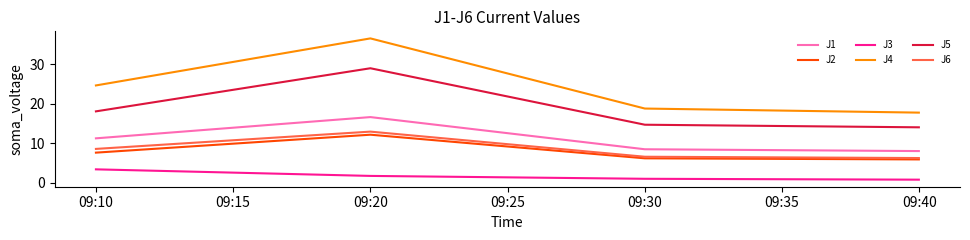

True or false: J6 has more than 2 points higher than both neighbors.

False